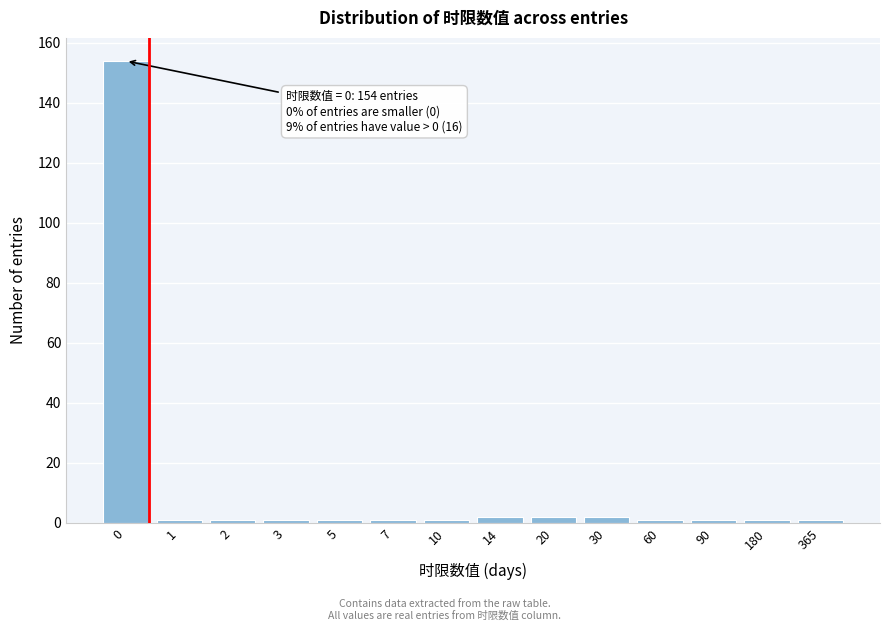

Reading left to right, transcribe all the data shown in this chart.

0=154	1=1	2=1	3=1	5=1	7=1	10=1	14=2	20=2	30=2	60=1	90=1	180=1	365=1